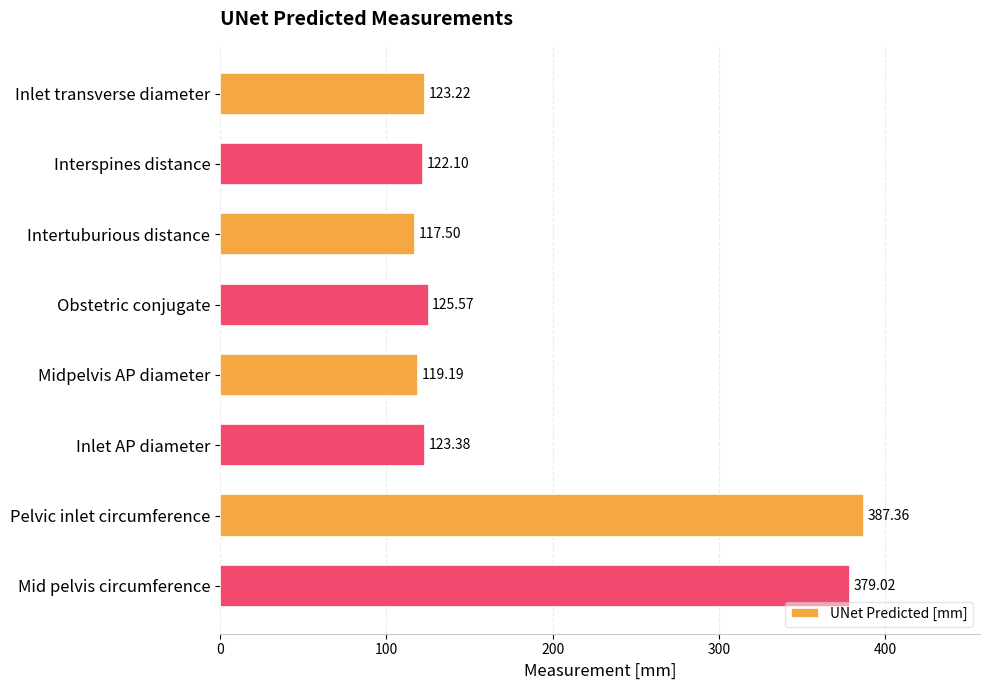

Approximately how many times larger is the value at Inlet AP diameter compared to Interspines distance?

1.0